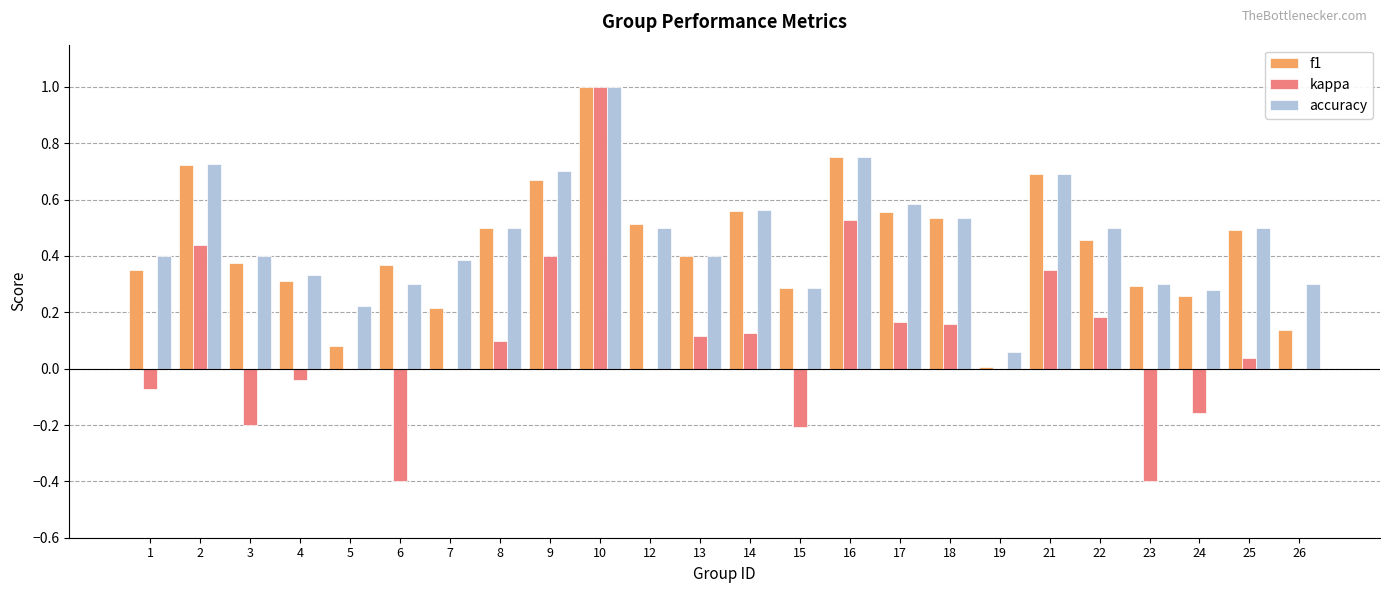

What is the sum of all f1 values?

10.5